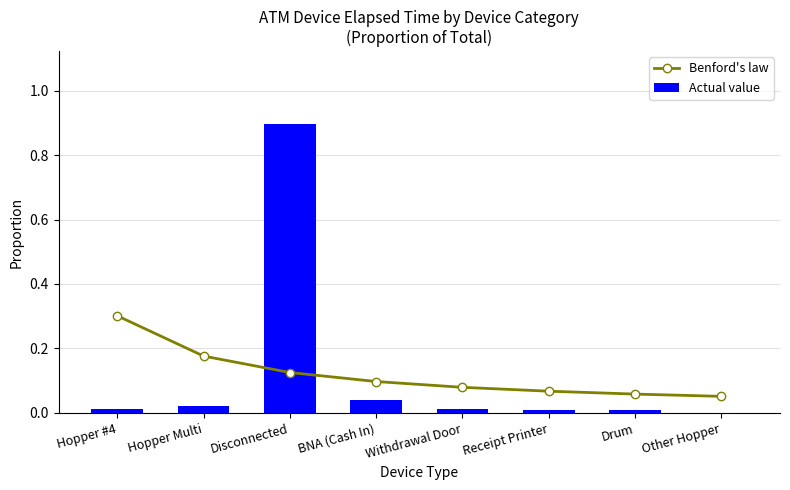

At which category is the sum across all series the highest?

Disconnected